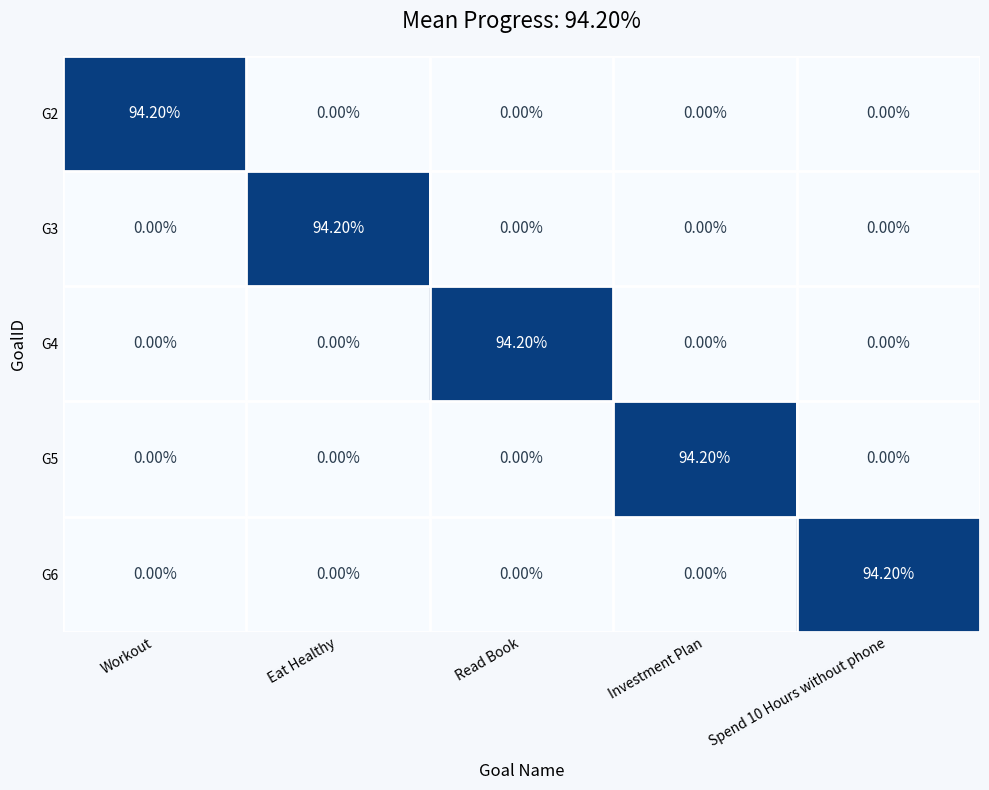

How many categories are shown in the chart?

5